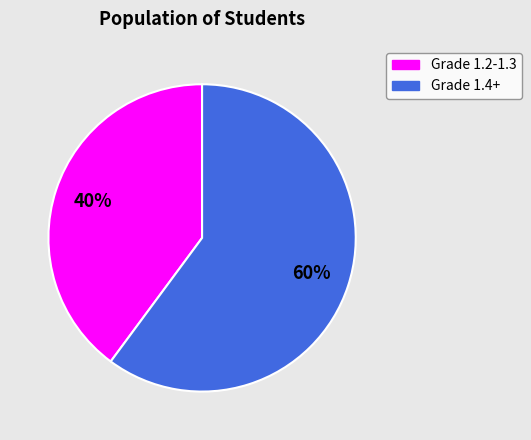

Is there any slice that represents more than half of the pie?

Yes